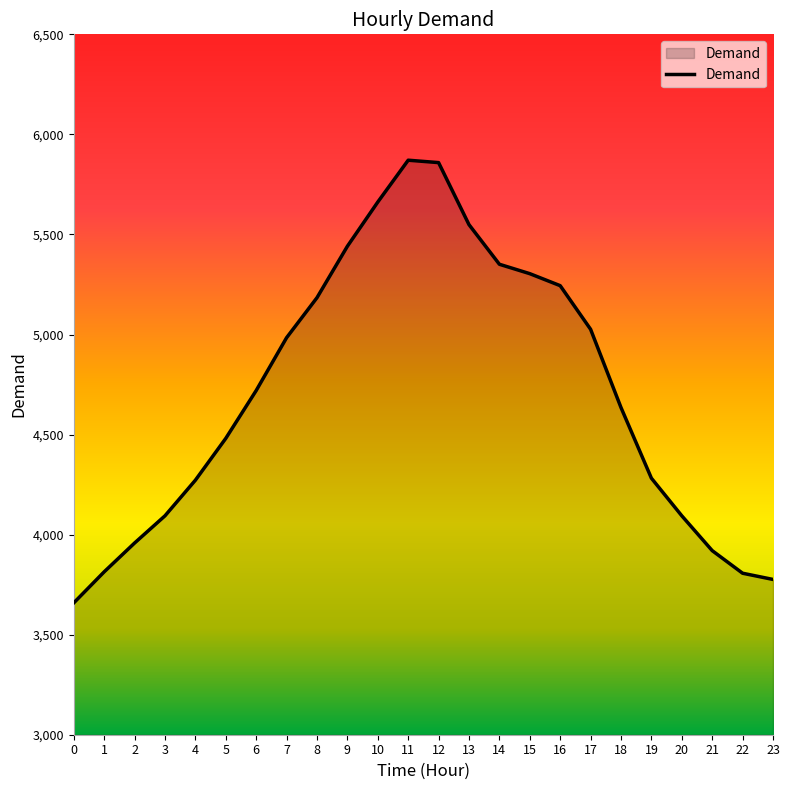

Approximately how many times larger is the value at 0 compared to 16?

0.7